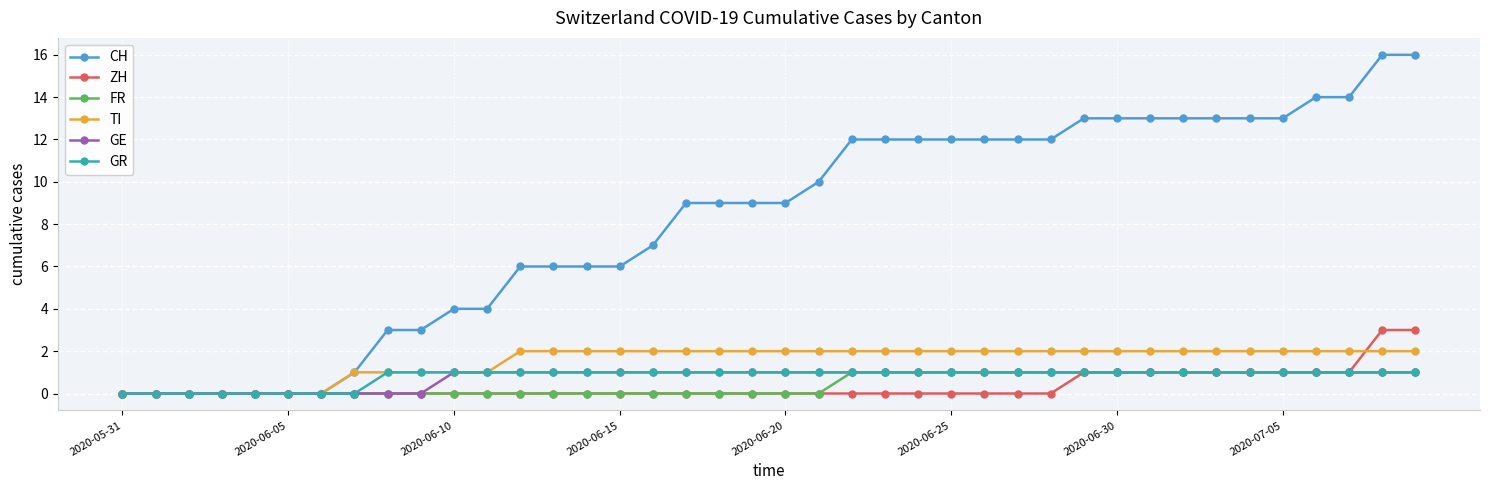

What is the maximum value shown in the chart?

16